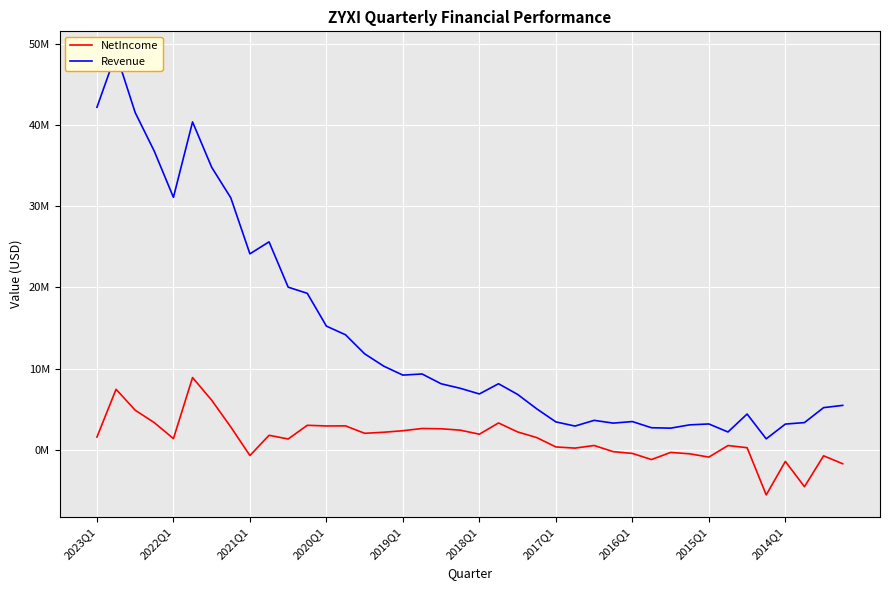

Reading left to right, extract all data points from this chart.

NetIncome: 1569000	7452000	4873000	3346000	1377000	8894000	6107000	2808000	-706000	1787000	1333000	3017000	2937000	2947000	2033000	2162000	2350000	2622000	2591000	2418000	1921000	3307000	2200000	1504000	353000	209000	532000	-227000	-444000	-1200000	-322000	-493000	-896000	525000	258000	-5553000	-1430000	-4543000	-738000	-1716000
Revenue: 42170000	48805000	41520000	36759000	31083000	40366000	34786000	31022000	24127000	25605000	20026000	19263000	15228000	14162000	11817000	10297000	9196000	9337000	8131000	7573000	6876000	8134000	6820000	5042000	3436000	2923000	3627000	3286000	3477000	2718000	2667000	3073000	3183000	2196000	4404000	1349000	3167000	3353000	5191000	5472000